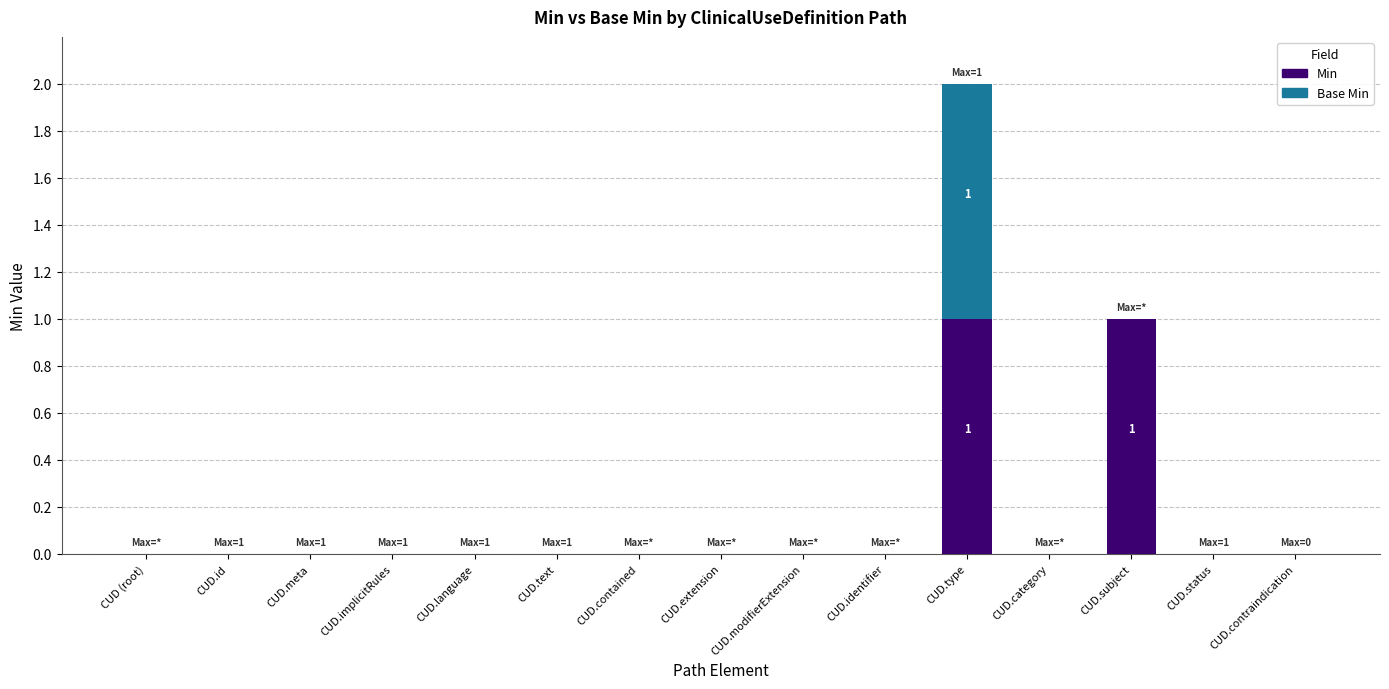

How many categories are shown in the chart?

15